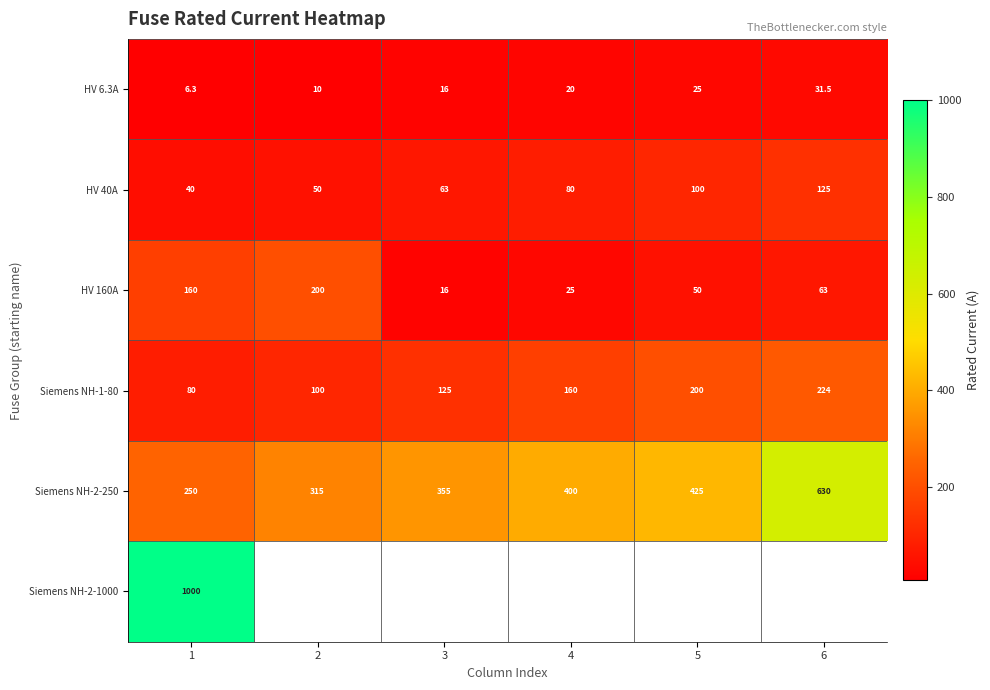

List the labels in order of HV 160A value, smallest first.

3, 4, 5, 6, 1, 2